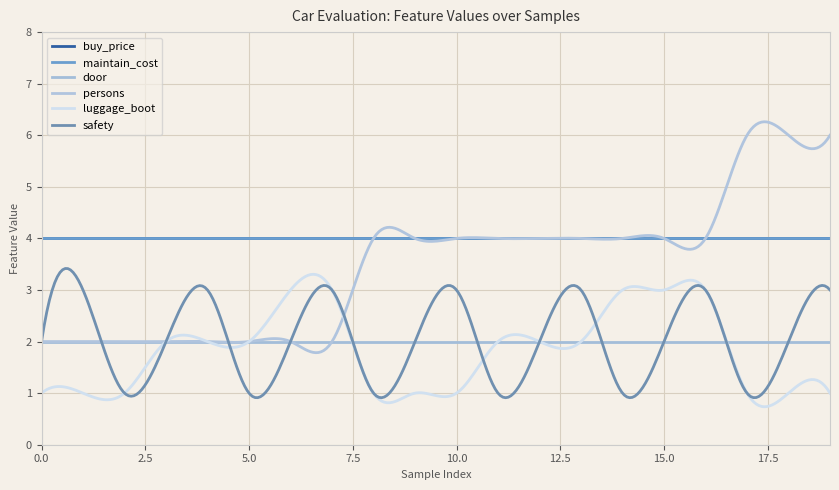

Does the chart have visible grid lines?

Yes